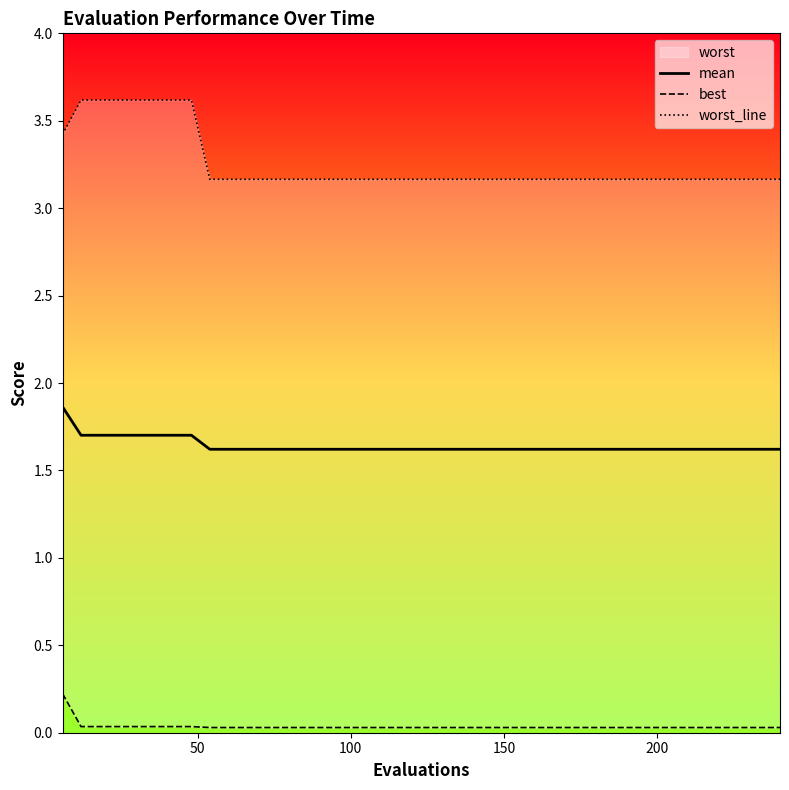

Reading left to right, extract all data points from this chart.

mean: 1.9	1.7	1.7	1.7	1.7	1.7	1.7	1.7	1.6	1.6	1.6	1.6	1.6	1.6	1.6	1.6	1.6	1.6	1.6	1.6	1.6	1.6	1.6	1.6	1.6	1.6	1.6	1.6	1.6	1.6	1.6	1.6	1.6	1.6	1.6	1.6	1.6	1.6	1.6	1.6
best: 0.2	0.0	0.0	0.0	0.0	0.0	0.0	0.0	0.0	0.0	0.0	0.0	0.0	0.0	0.0	0.0	0.0	0.0	0.0	0.0	0.0	0.0	0.0	0.0	0.0	0.0	0.0	0.0	0.0	0.0	0.0	0.0	0.0	0.0	0.0	0.0	0.0	0.0	0.0	0.0
worst_line: 3.4	3.6	3.6	3.6	3.6	3.6	3.6	3.6	3.2	3.2	3.2	3.2	3.2	3.2	3.2	3.2	3.2	3.2	3.2	3.2	3.2	3.2	3.2	3.2	3.2	3.2	3.2	3.2	3.2	3.2	3.2	3.2	3.2	3.2	3.2	3.2	3.2	3.2	3.2	3.2